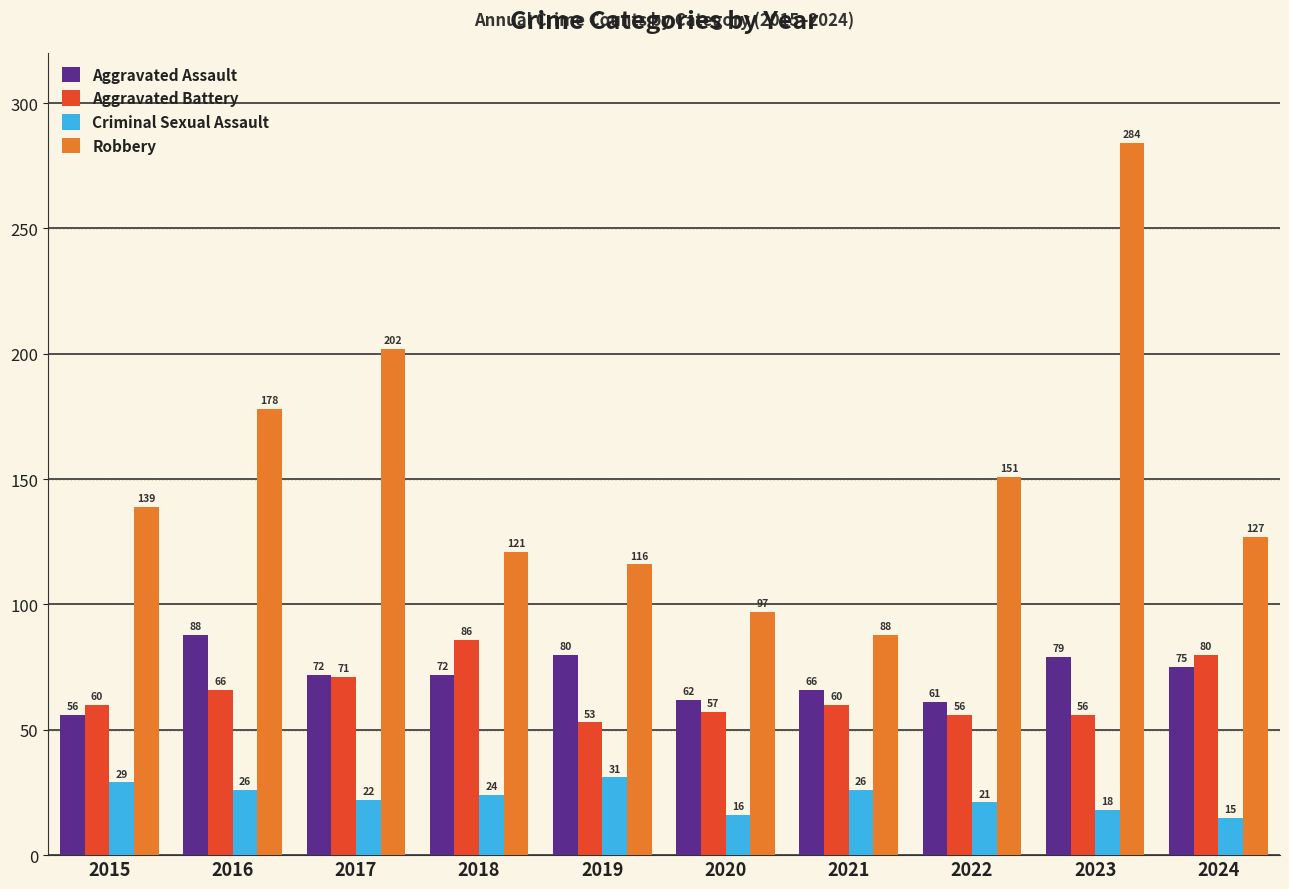

List the series in order of their peak value, lowest first.

Criminal Sexual Assault, Aggravated Battery, Aggravated Assault, Robbery